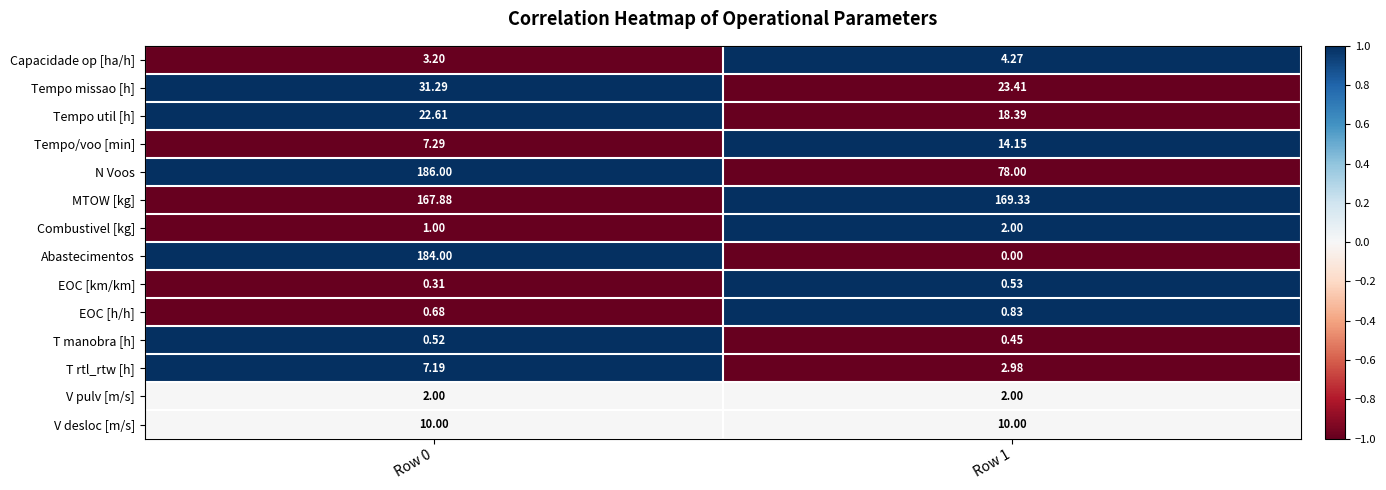

Which series has the largest total across all categories?

MTOW [kg]